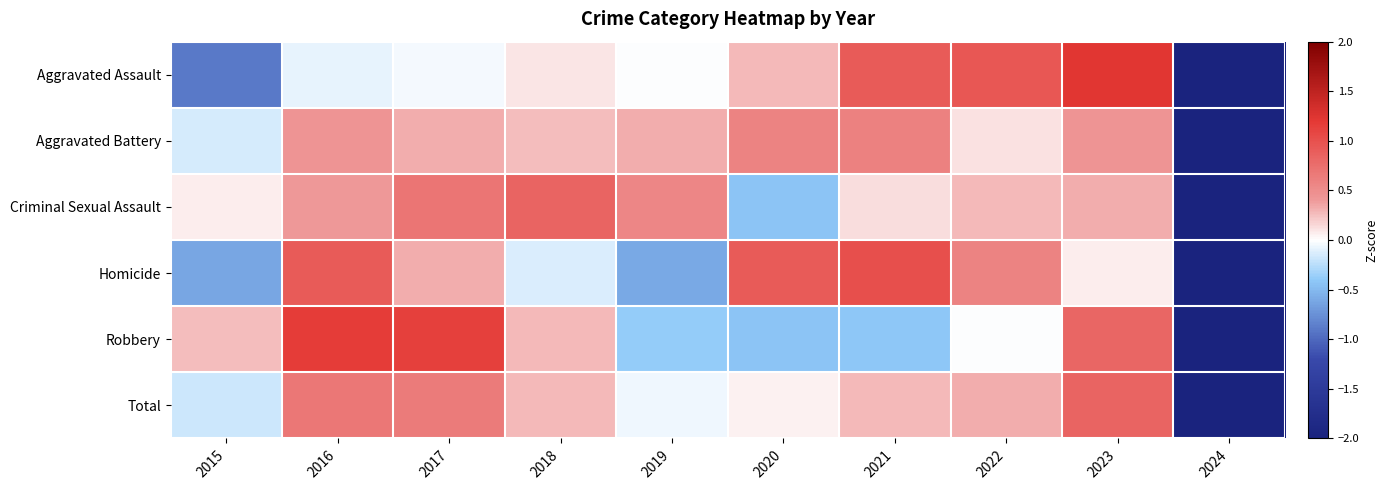

At which category is the sum across all series the highest?

2023